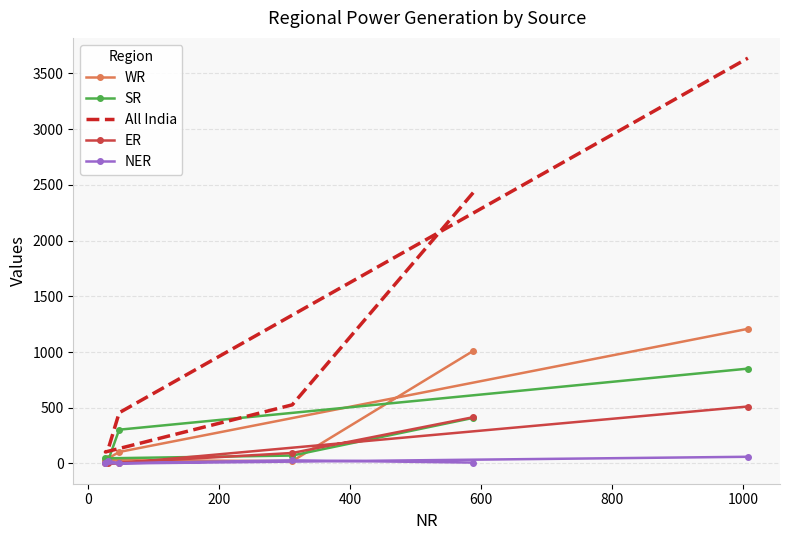

What is the average value of the WR series?

403